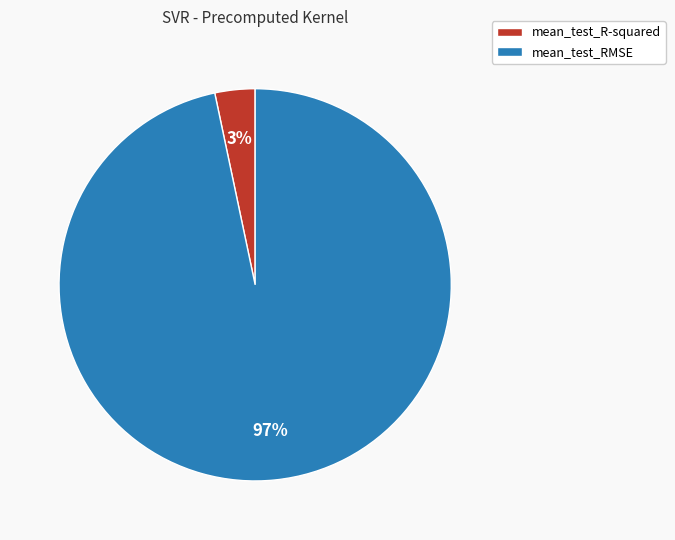

To the nearest percent, what is the average slice percentage?

50%